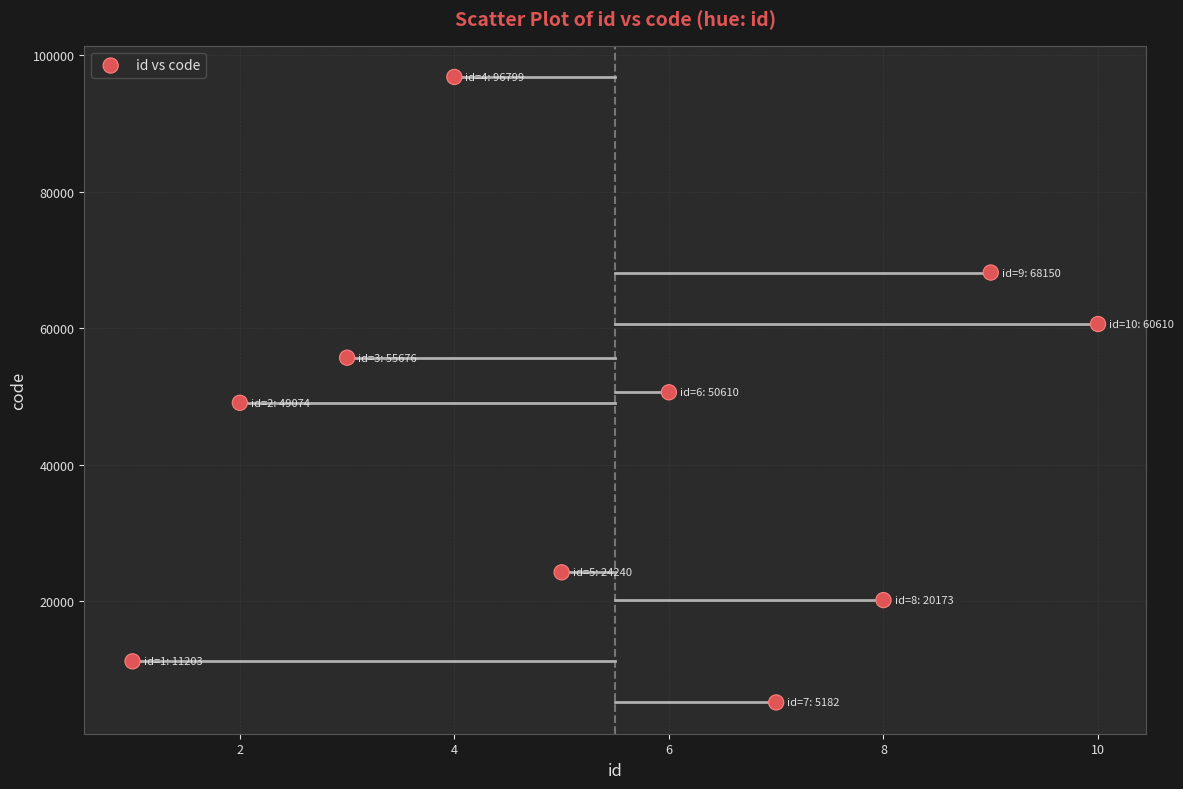

What is the range of Y values (max minus min)?

91617